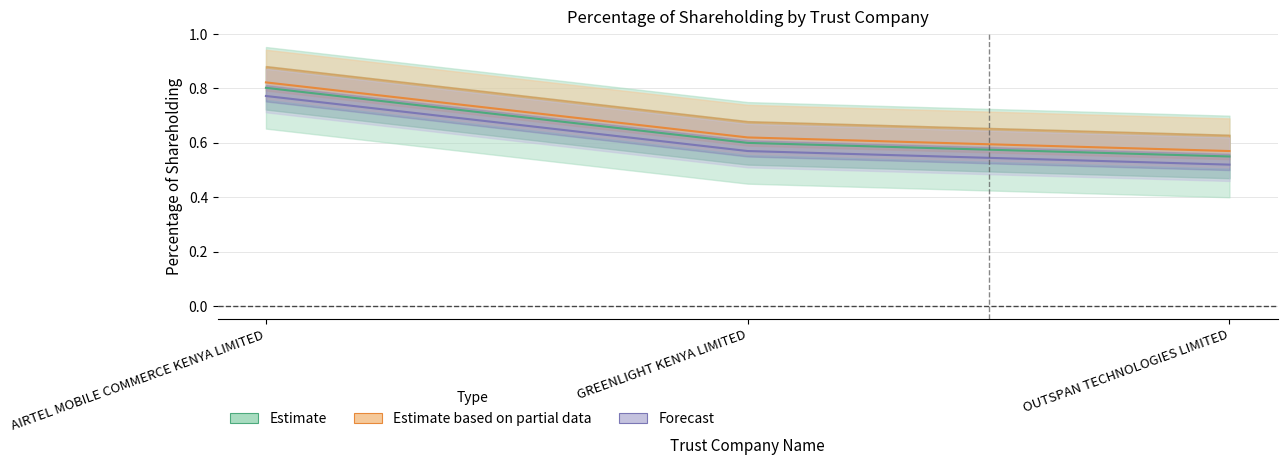

List the labels in order of value, smallest first.

OUTSPAN TECHNOLOGIES LIMITED, GREENLIGHT KENYA LIMITED, AIRTEL MOBILE COMMERCE KENYA LIMITED